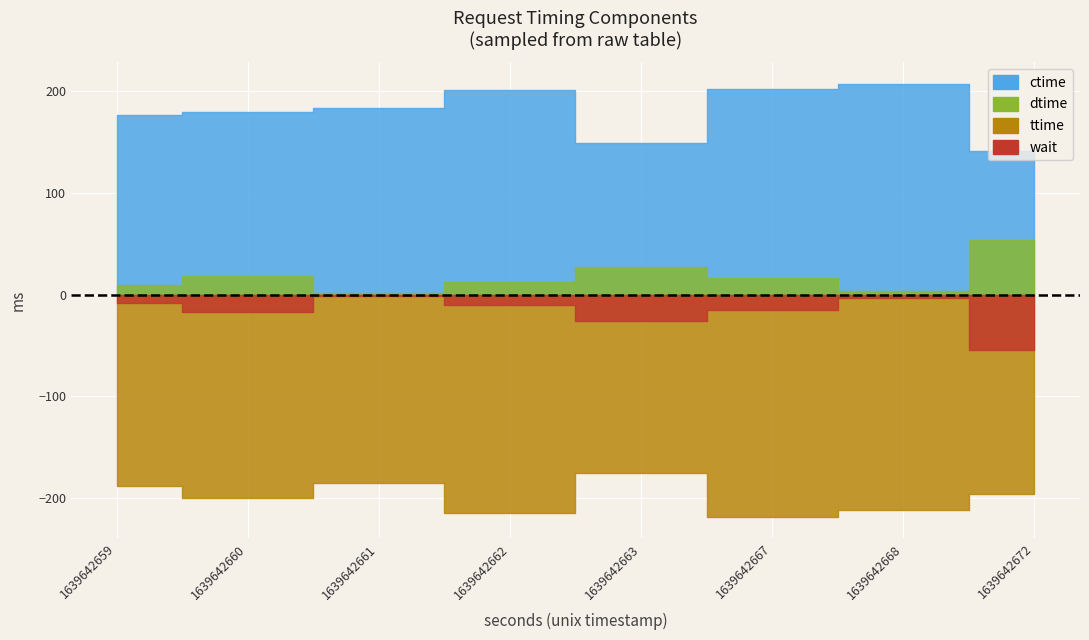

At which category does ctime reach its first local valley?

1639642663